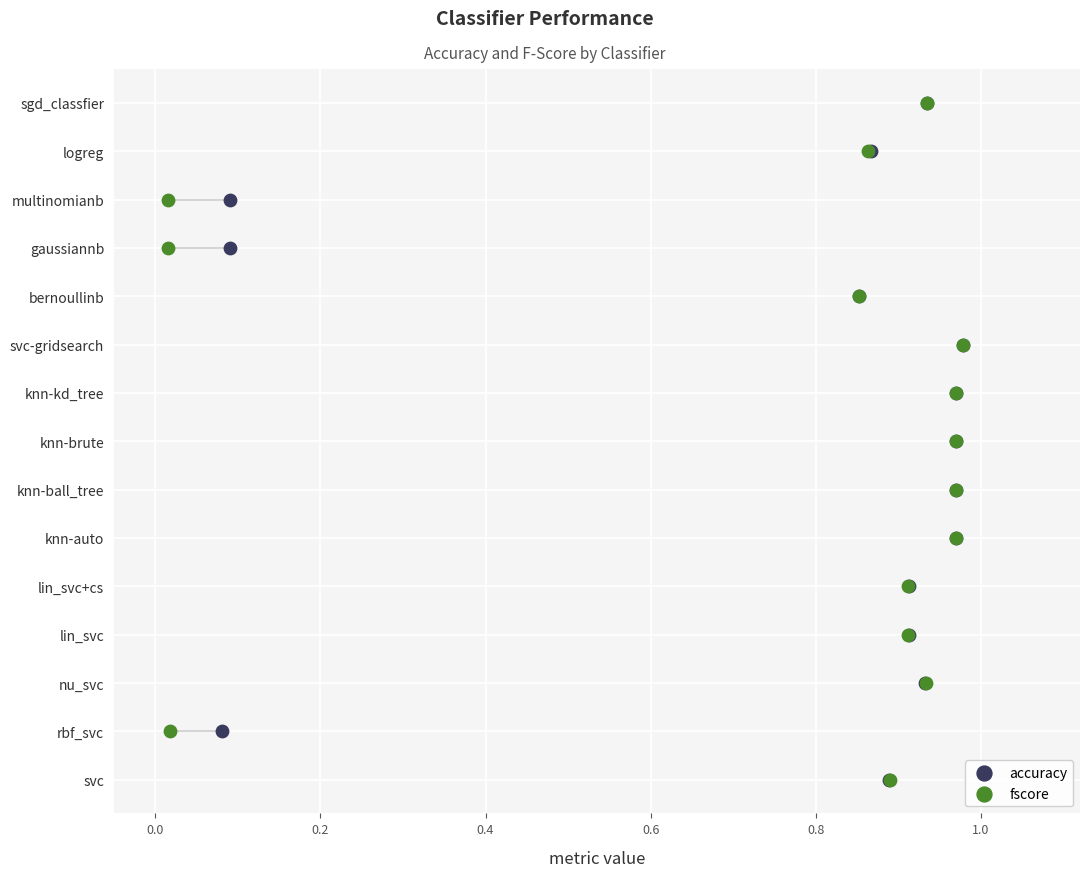

What are all the series names shown in the legend?

accuracy, fscore